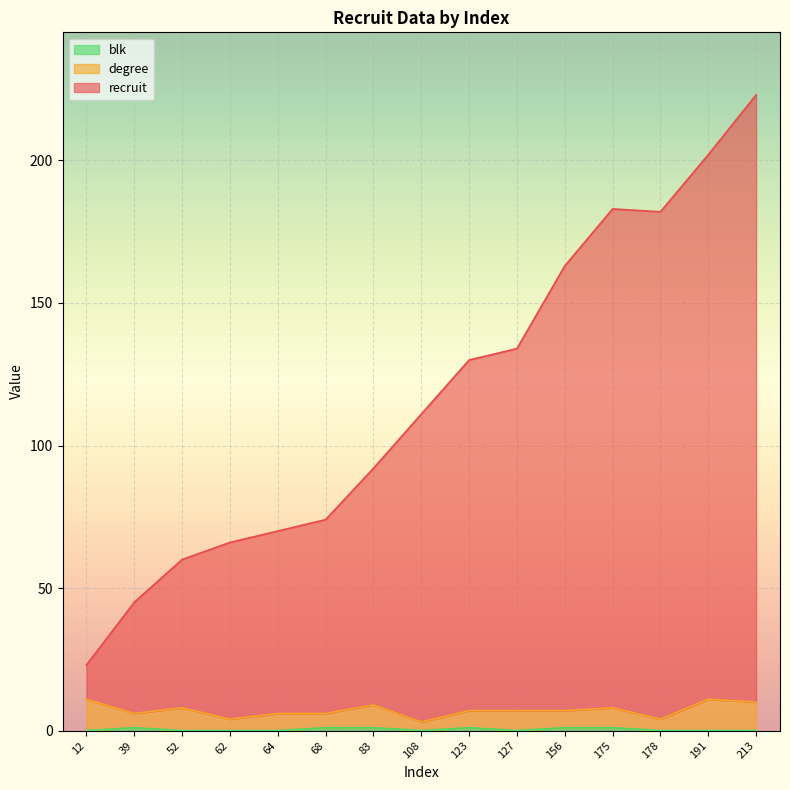

At which category is the sum across all series the highest?

213